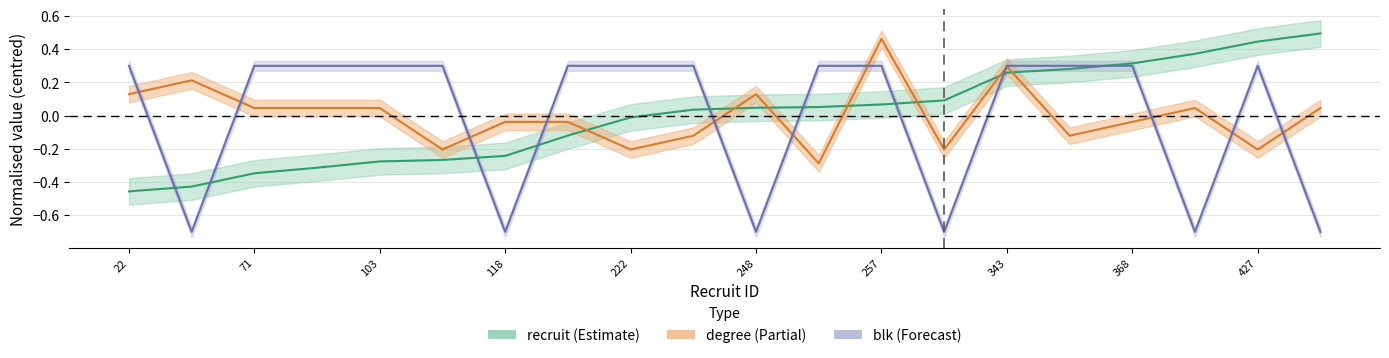

Where do recruit and blk first cross each other?

22 and 35